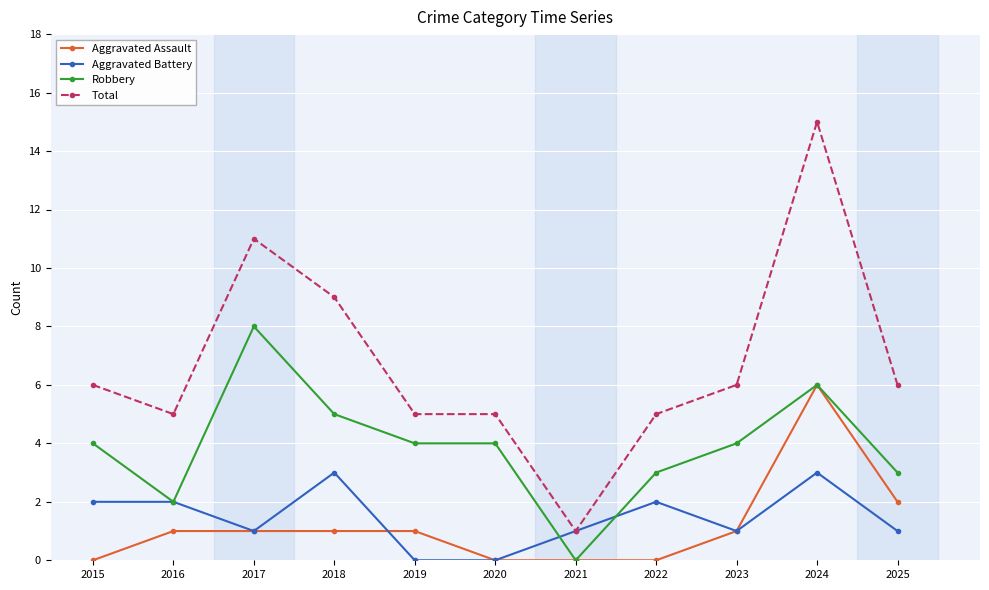

True or false: Robbery and Total intersect in this chart.

False